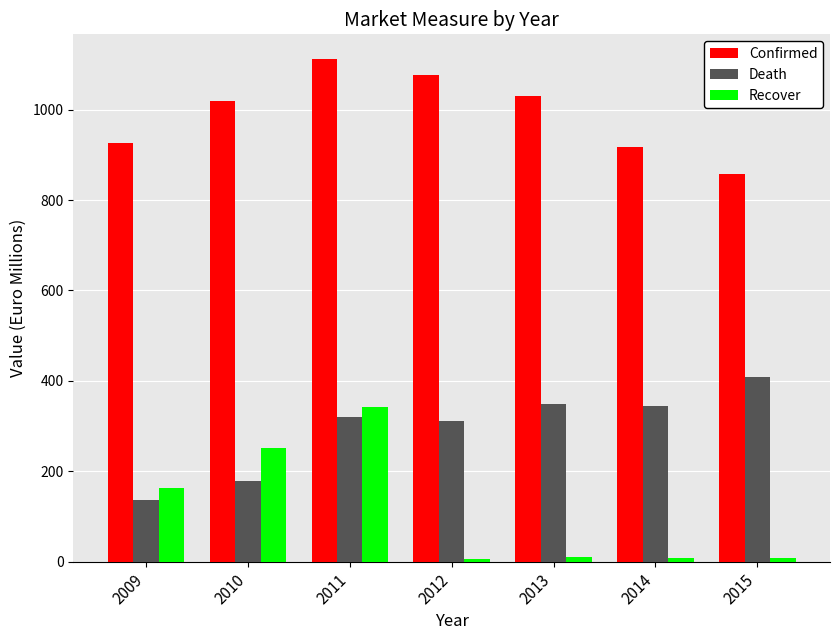

How many distinct data groups are displayed?

3